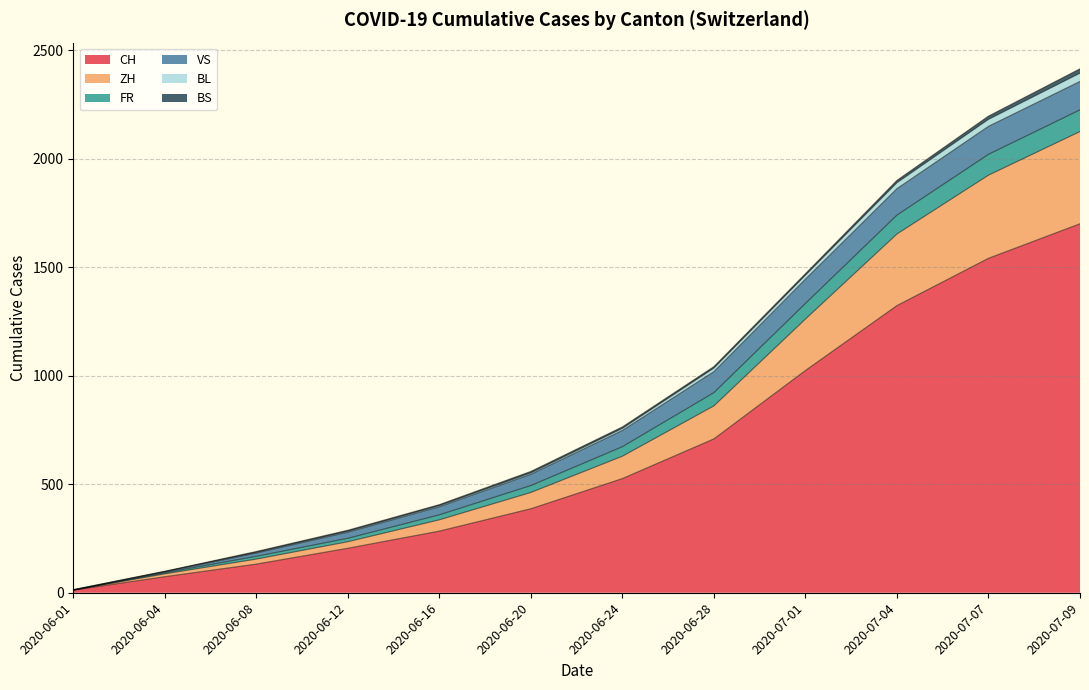

At which category is the sum across all series the highest?

2020-07-09